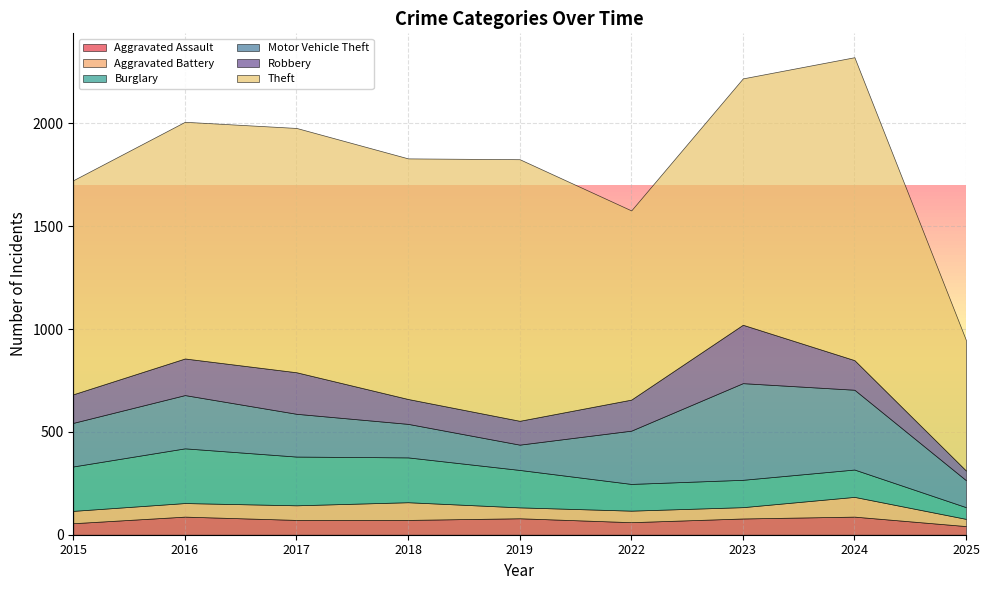

What is the difference between the second highest and second lowest values in the Aggravated Assault series?

32